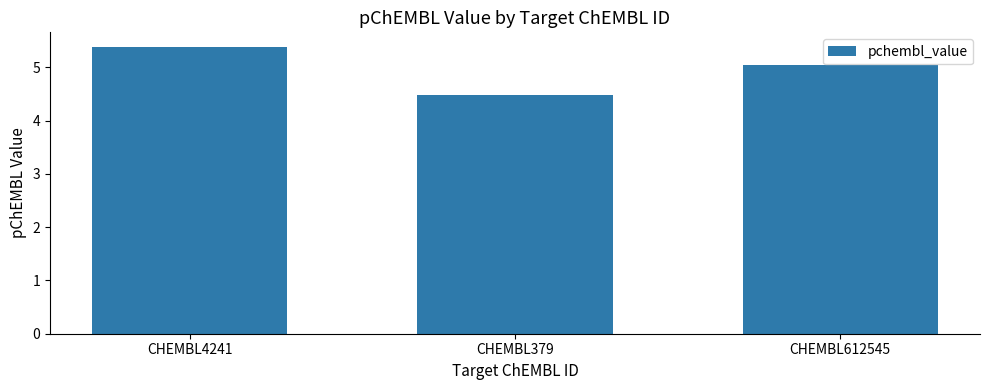

What is the average value?

5.0